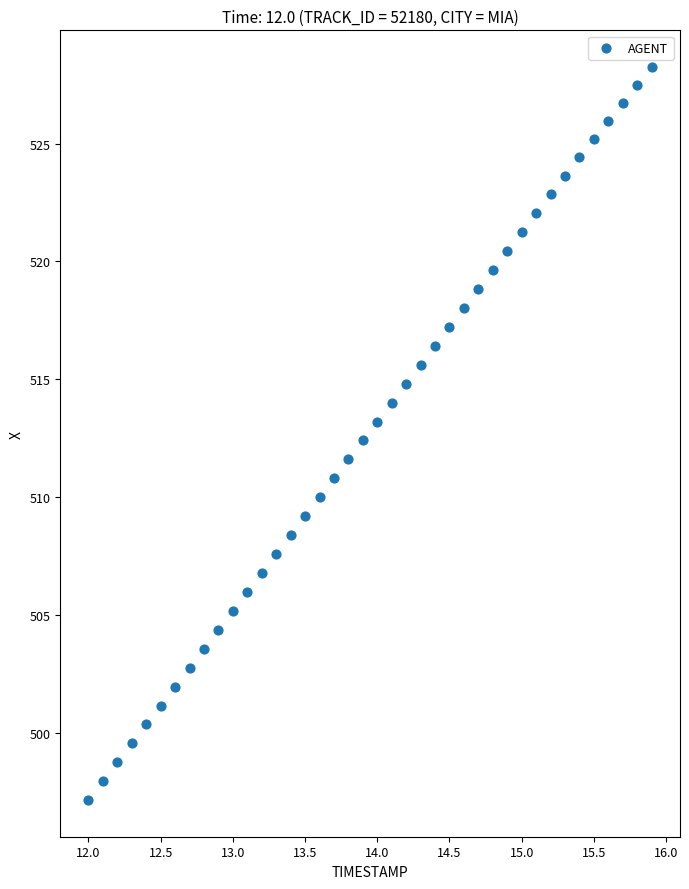

What is the range of X values (max minus min)?

3.9